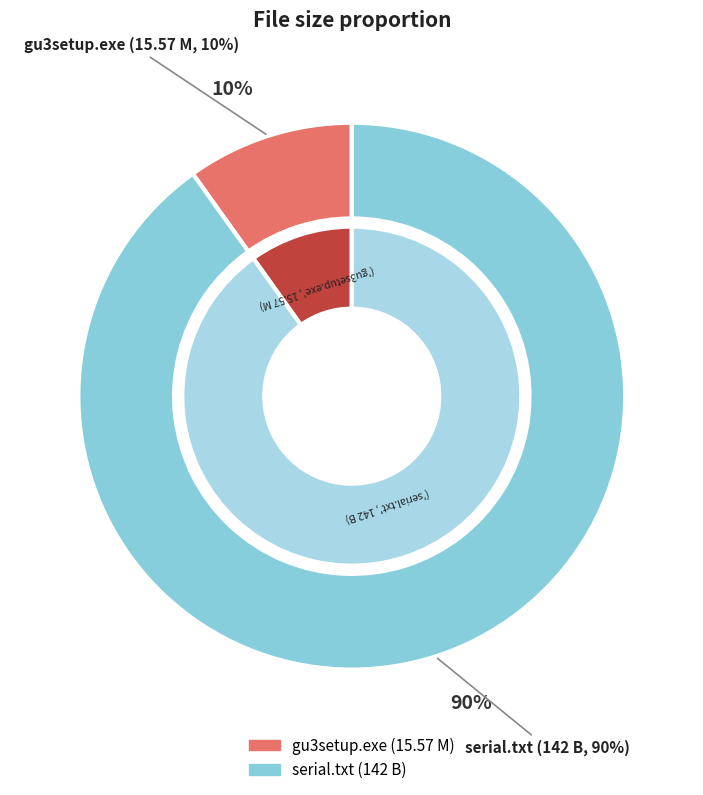

To the nearest percent, what is the difference between the largest and smallest slice percentages?

80%